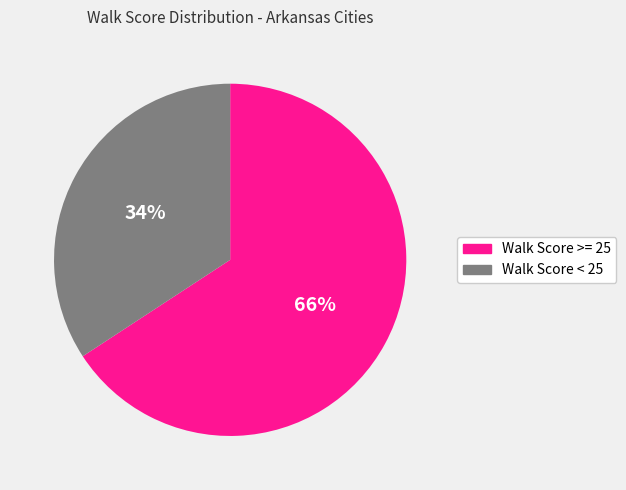

Is there a majority slice in this chart?

Yes